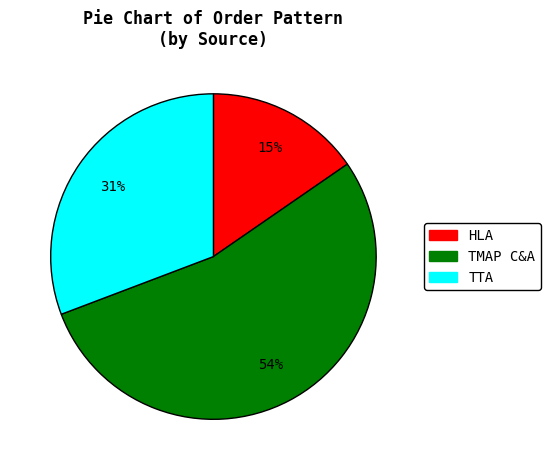

To the nearest percent, what is the average slice percentage?

33%